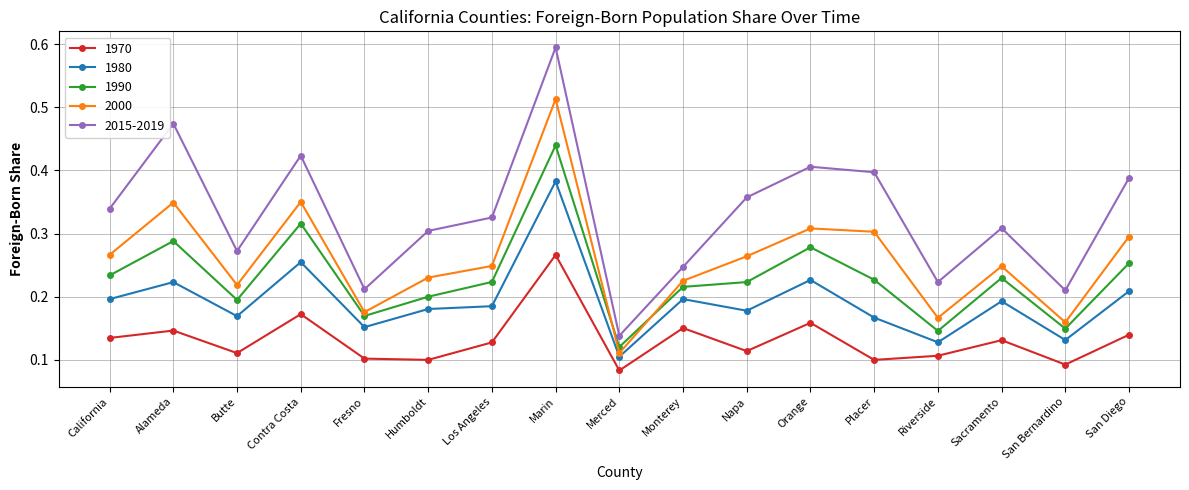

True or false: 2000 has a value of 0.2 at Los Angeles.

True